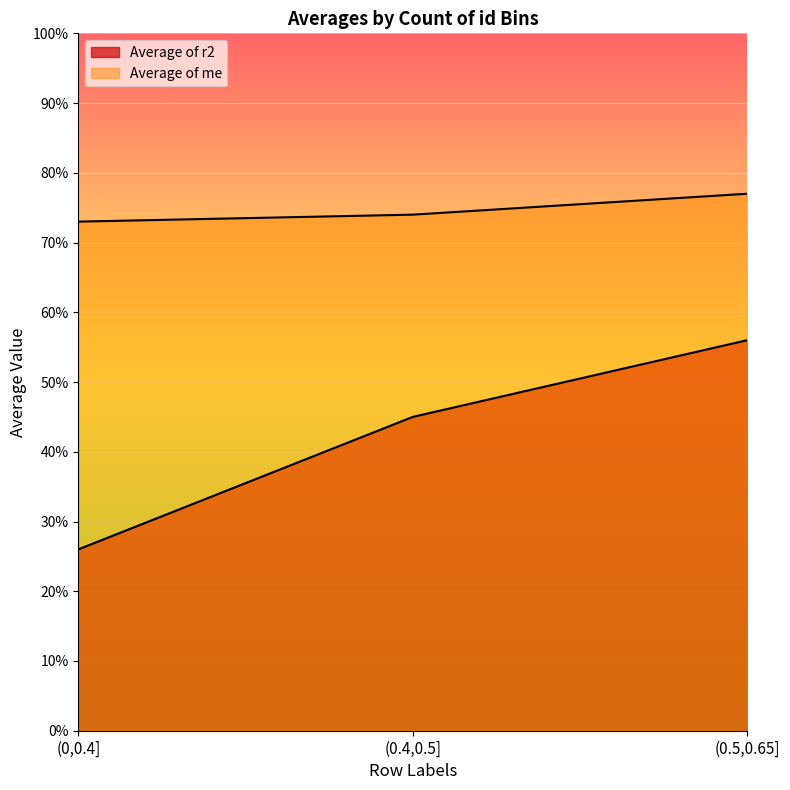

How many lines are shown in the chart?

2